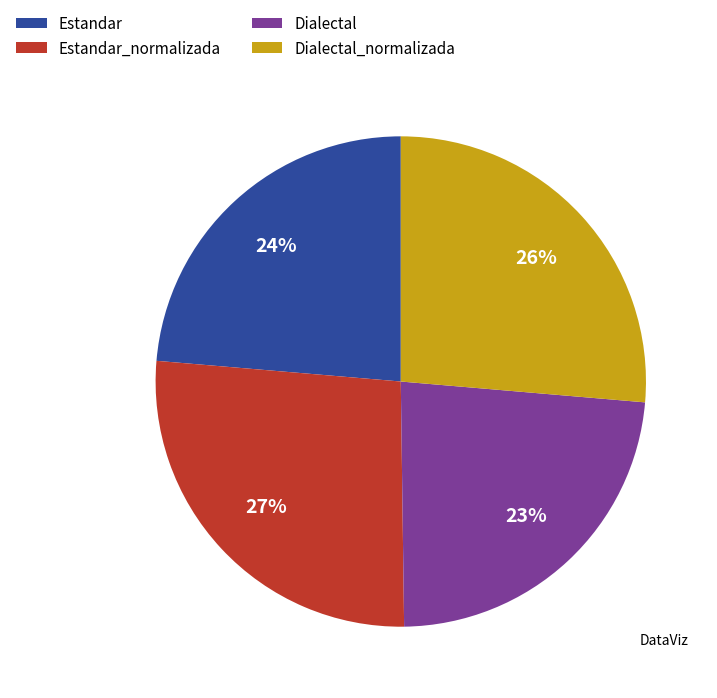

Is Dialectal the majority of the pie?

No